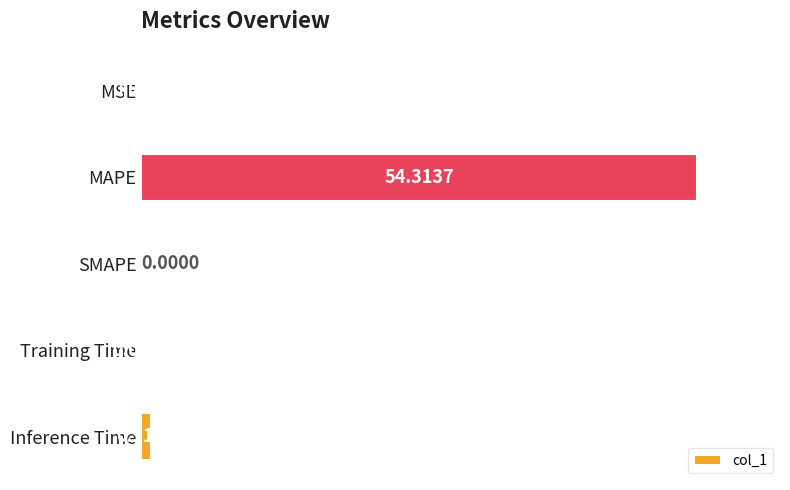

Which category has the highest value across all series?

MAPE